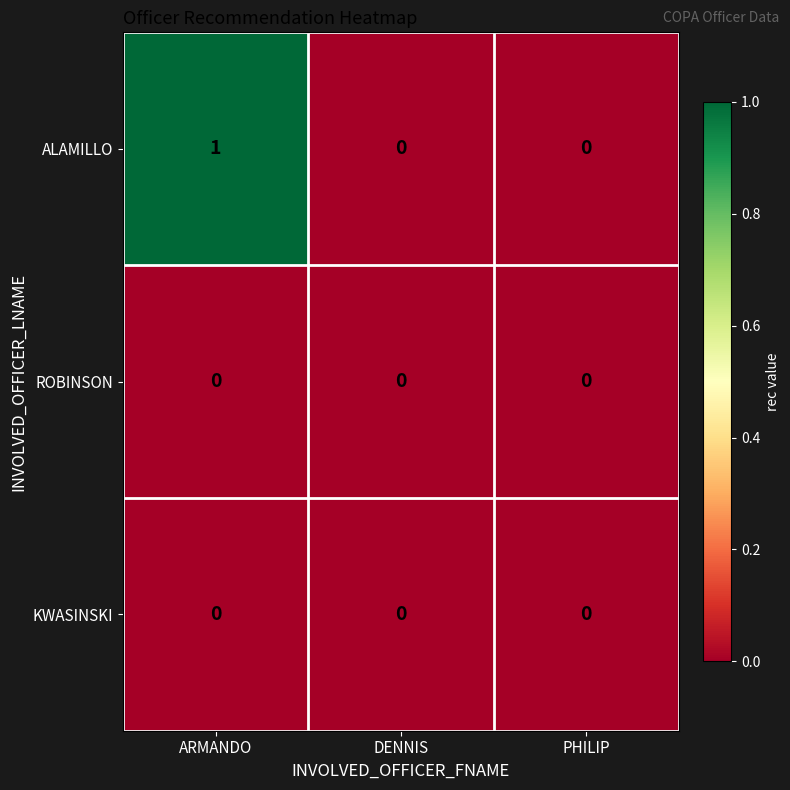

Which label corresponds to the largest value in the chart?

ARMANDO